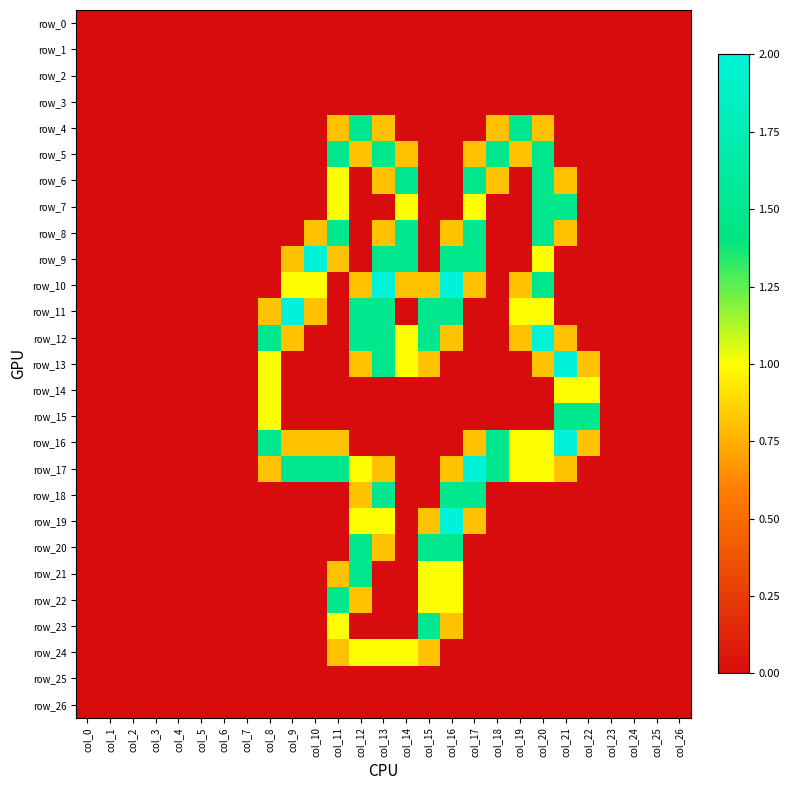

True or false: row_23 has a value of 0.8 at col_9.

False